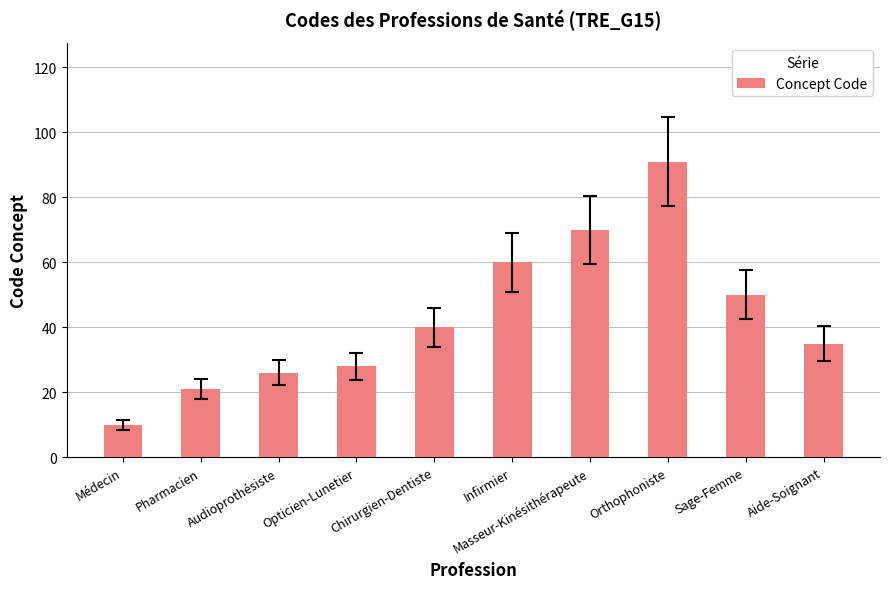

What is the label of the 8th bar from the right?

Audioprothésiste